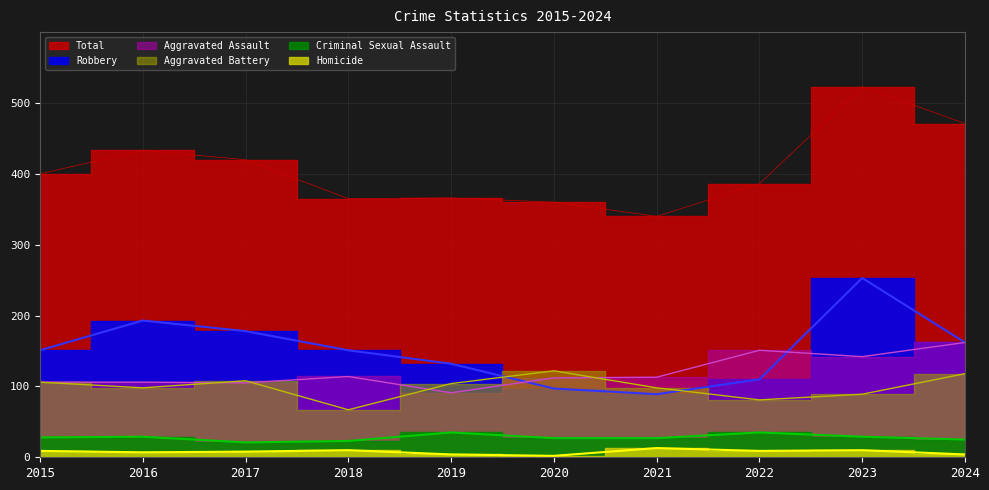

What is the maximum value shown in the chart?

523